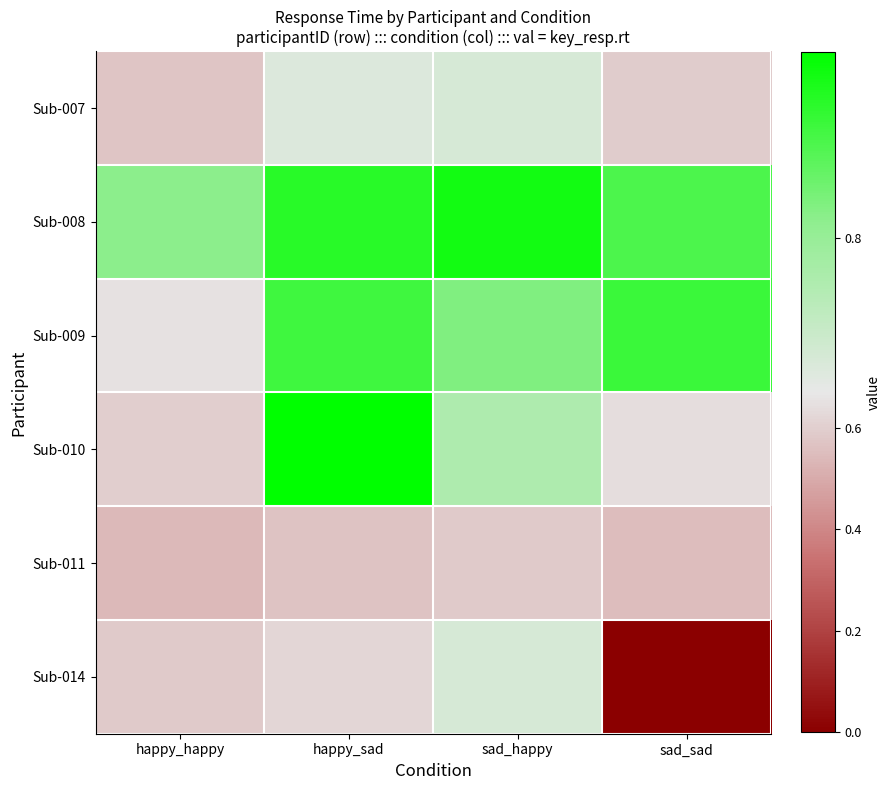

Reading left to right, what are all the values shown in this chart?

Sub-007: happy_happy=0.6	happy_sad=0.7	sad_happy=0.7	sad_sad=0.6
Sub-008: happy_happy=0.8	happy_sad=0.9	sad_happy=0.9	sad_sad=0.9
Sub-009: happy_happy=0.7	happy_sad=0.9	sad_happy=0.8	sad_sad=0.9
Sub-010: happy_happy=0.6	happy_sad=1.0	sad_happy=0.8	sad_sad=0.6
Sub-011: happy_happy=0.5	happy_sad=0.6	sad_happy=0.6	sad_sad=0.6
Sub-014: happy_happy=0.6	happy_sad=0.6	sad_happy=0.7	sad_sad=0.0